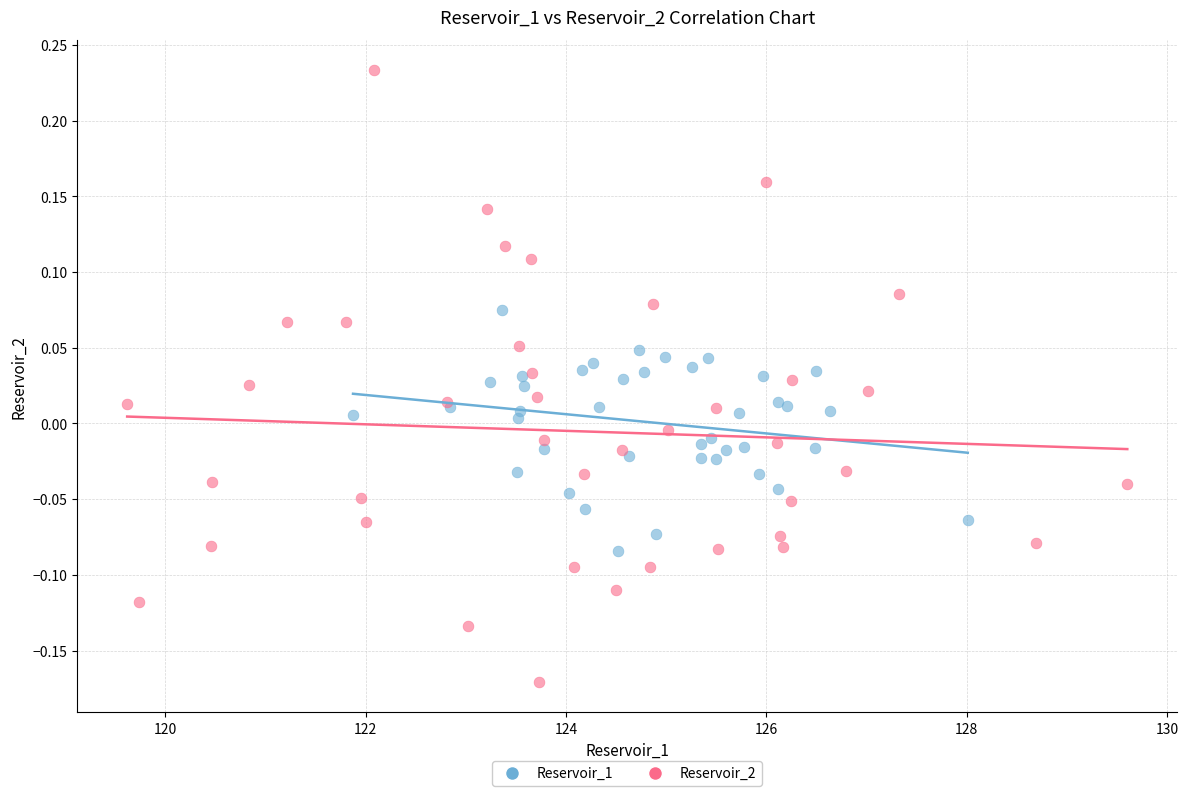

Which series contains the highest Y value?

Reservoir_2